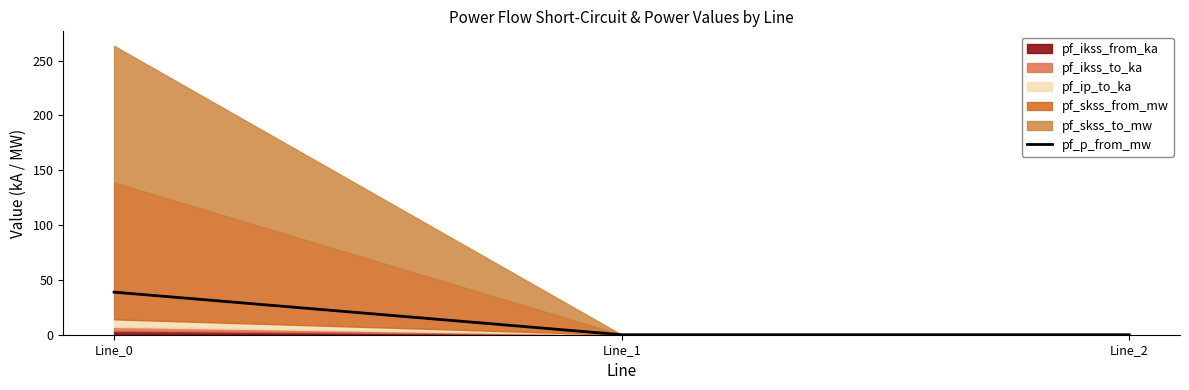

Reading right to left, extract all data points from this chart.

Line_2=0.0	Line_1=0.0	Line_0=38.9